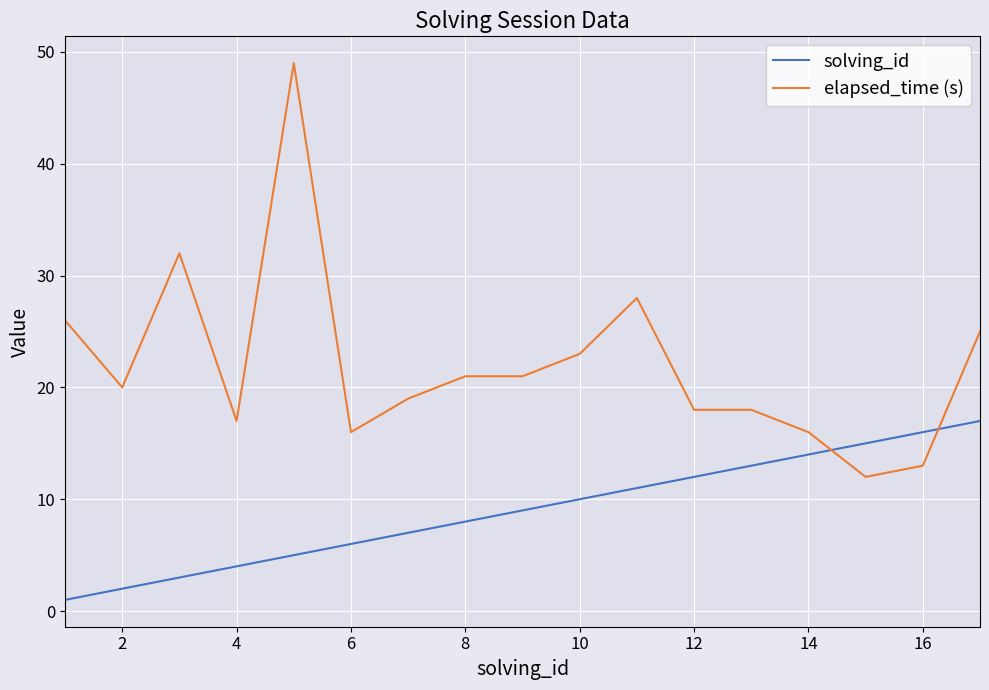

How many lines are shown in the chart?

2